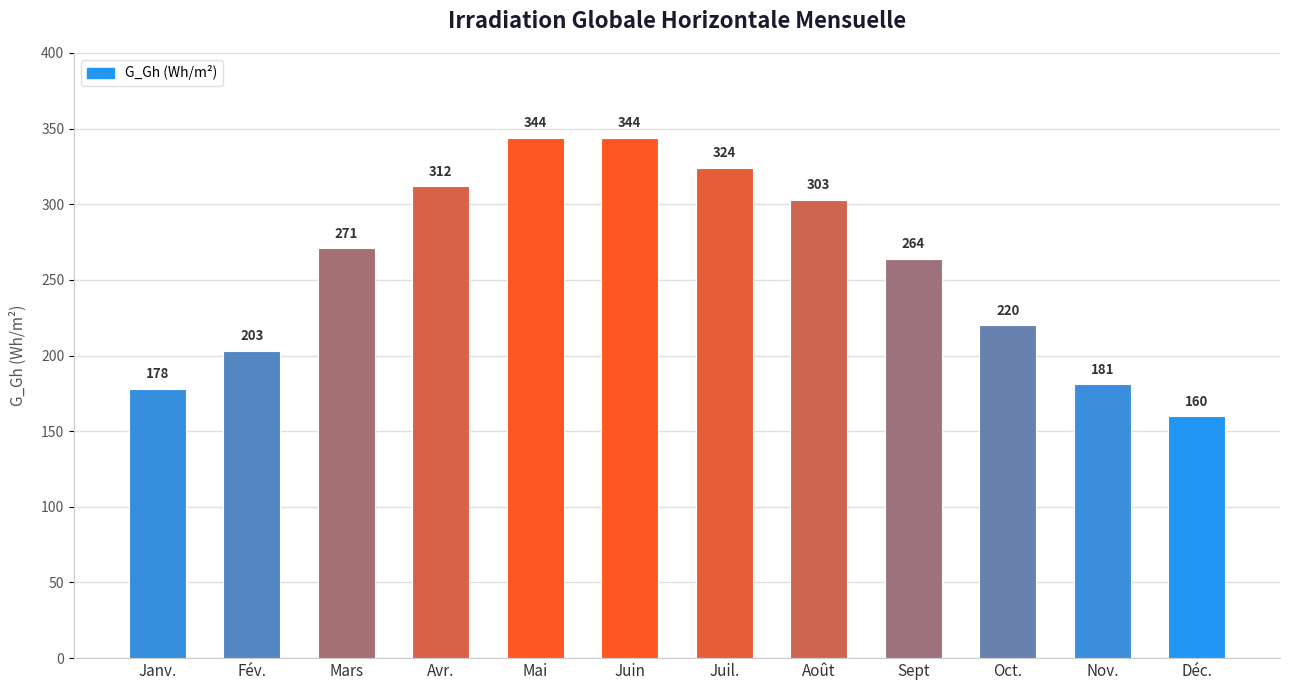

What value does the data have at Nov., to the nearest 10?

180